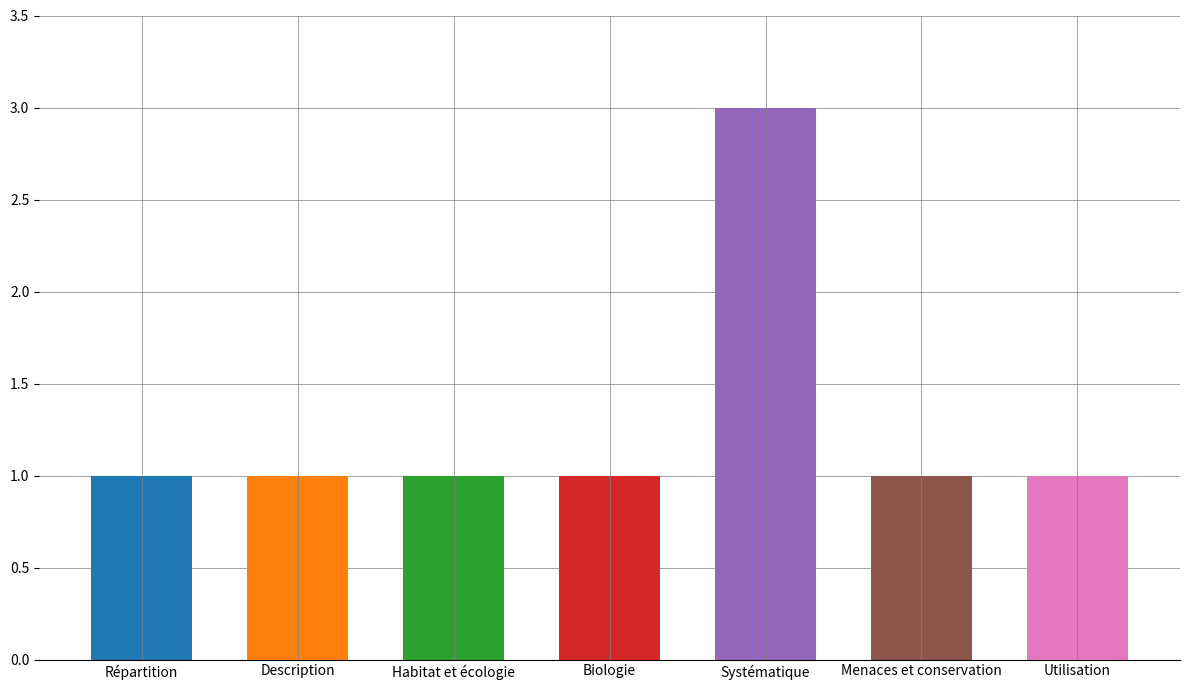

What is the sum of the values at Menaces et conservation and Description?

2